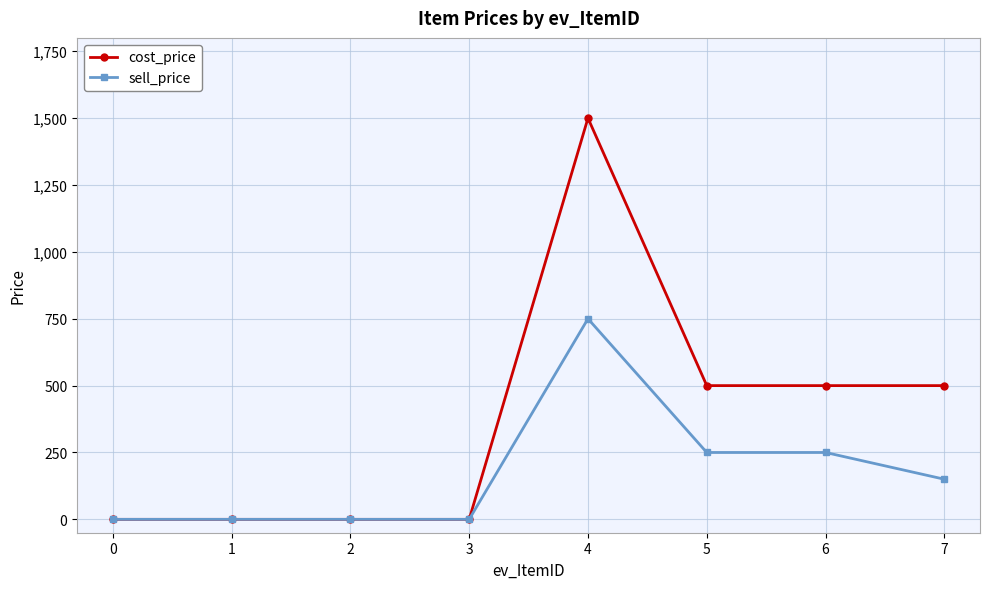

How many data points in cost_price are less than 500?

4